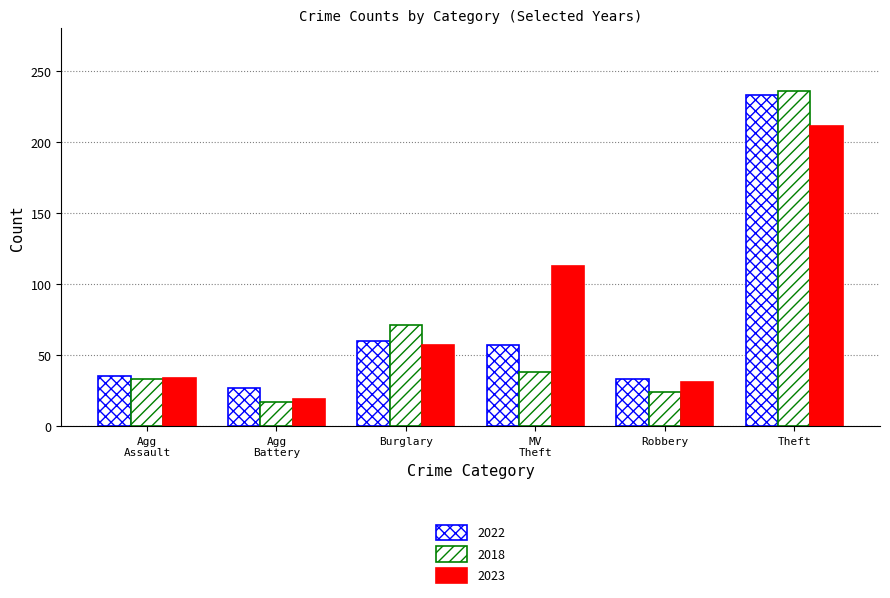

How many distinct data groups are displayed?

3